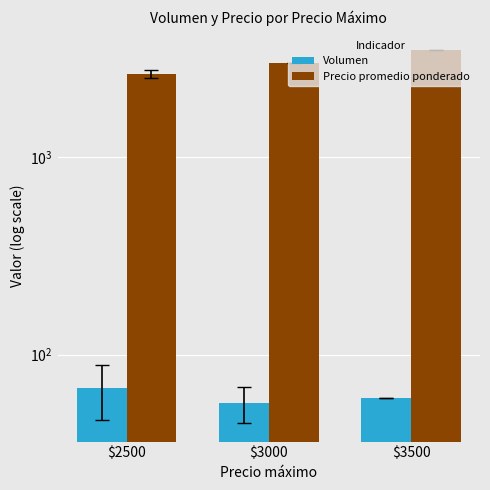

Is the value of Precio promedio ponderado at $2500 greater than the value of Volumen at $3500?

Yes